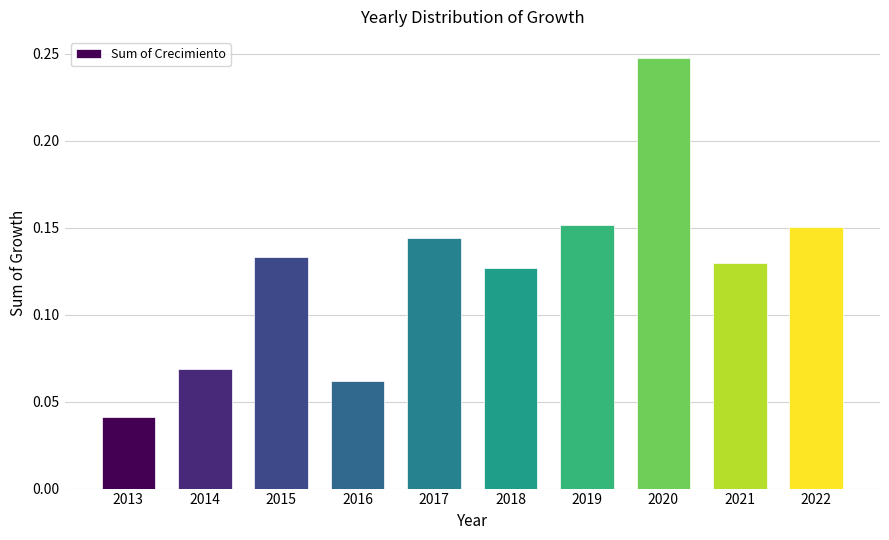

At which label is the value closest to 0?

2013